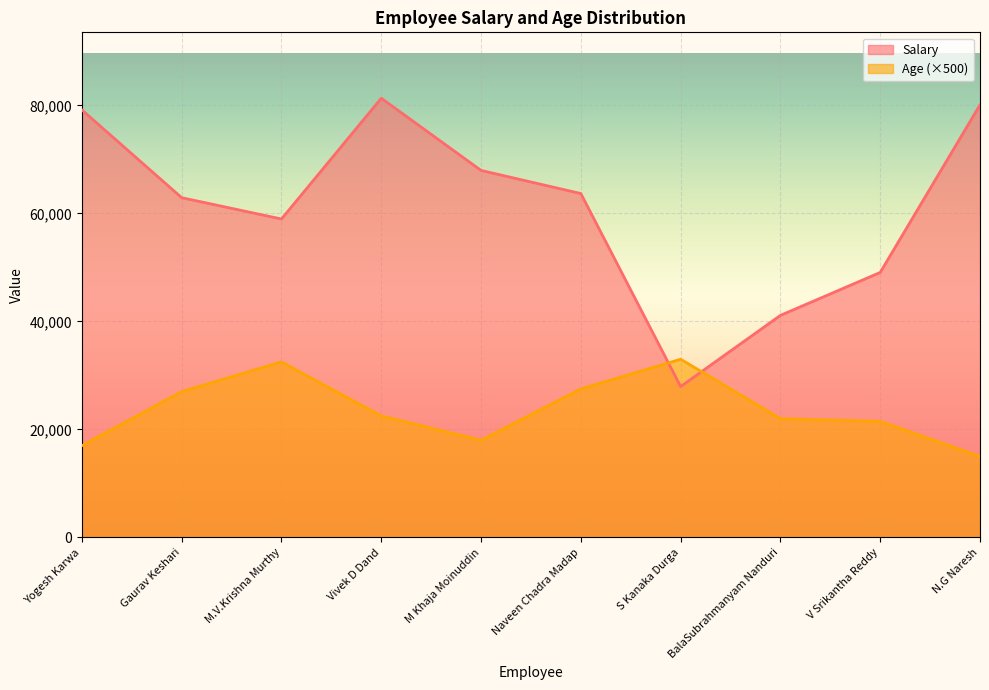

Does the chart display data point markers on the line(s)?

No